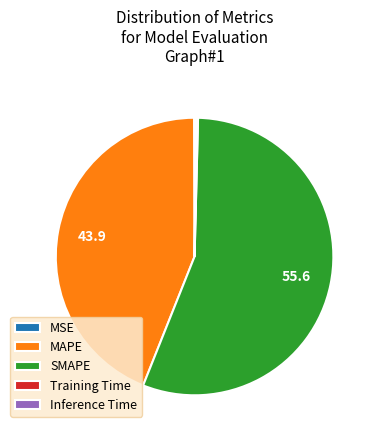

Which slice is the largest?

SMAPE